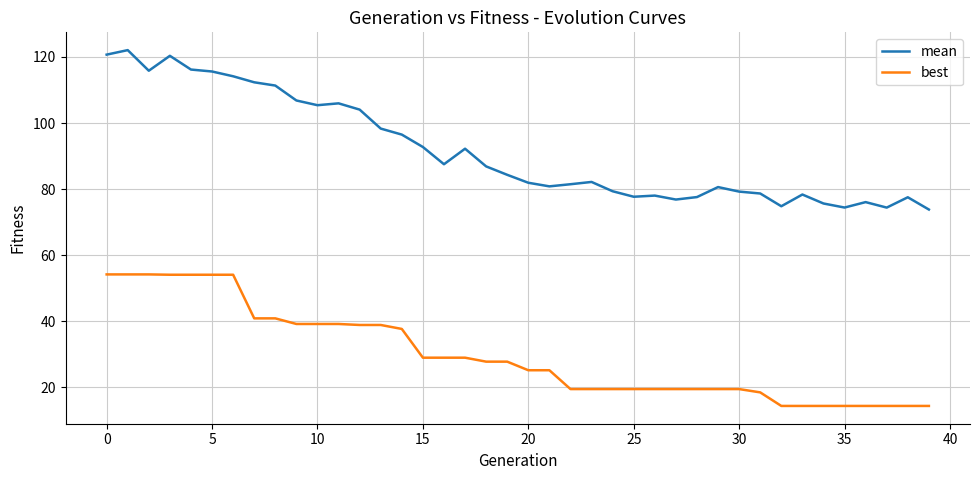

True or false: mean and best intersect in this chart.

False